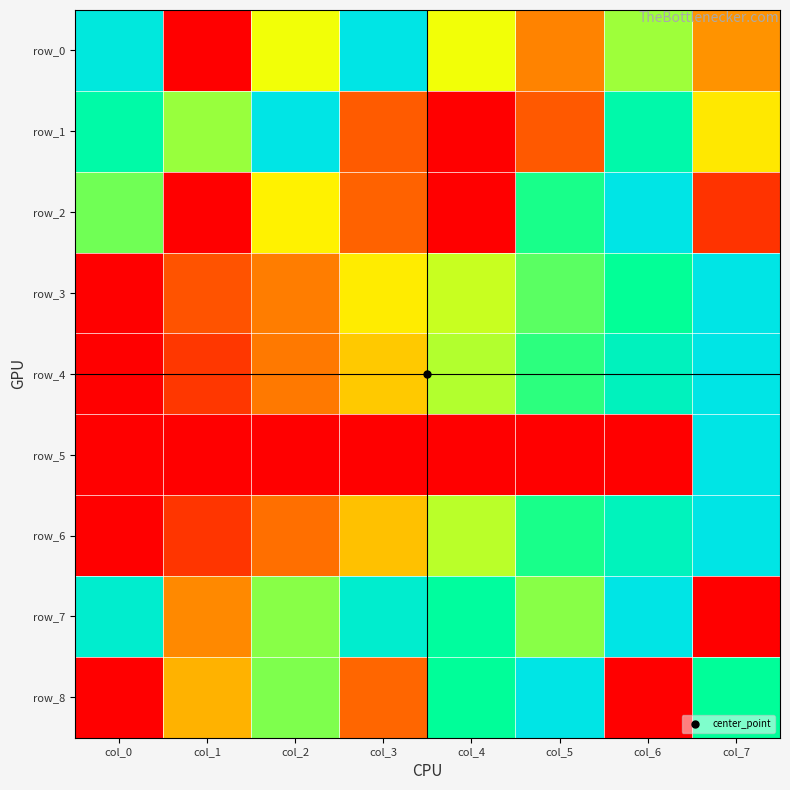

True or false: row_6 has a value of 0.4 at col_6.

False